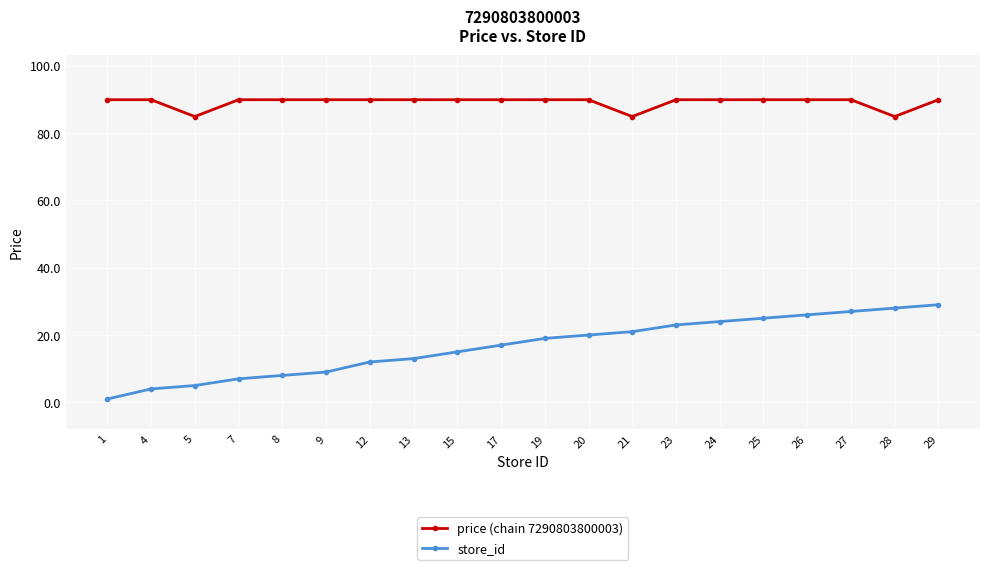

Between 5 and 21, which series saw the biggest shift?

store_id